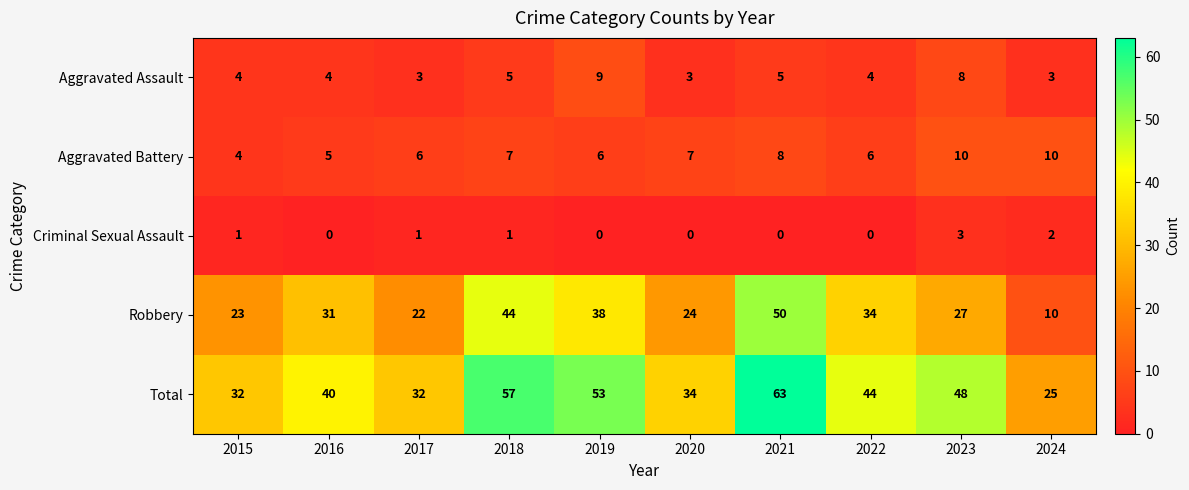

What is the difference between the maximum and minimum values in the Aggravated Battery series?

6